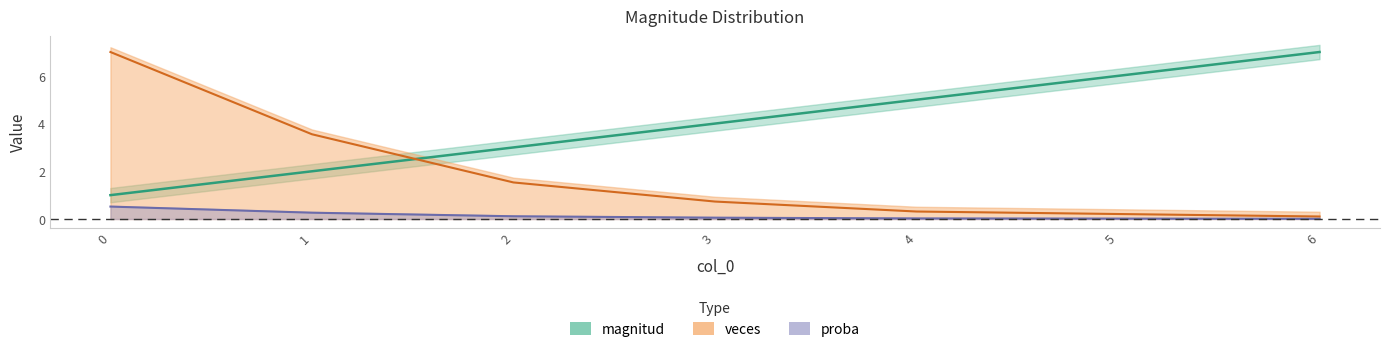

What is the difference between the magnitud values at 4 and 5?

1.0